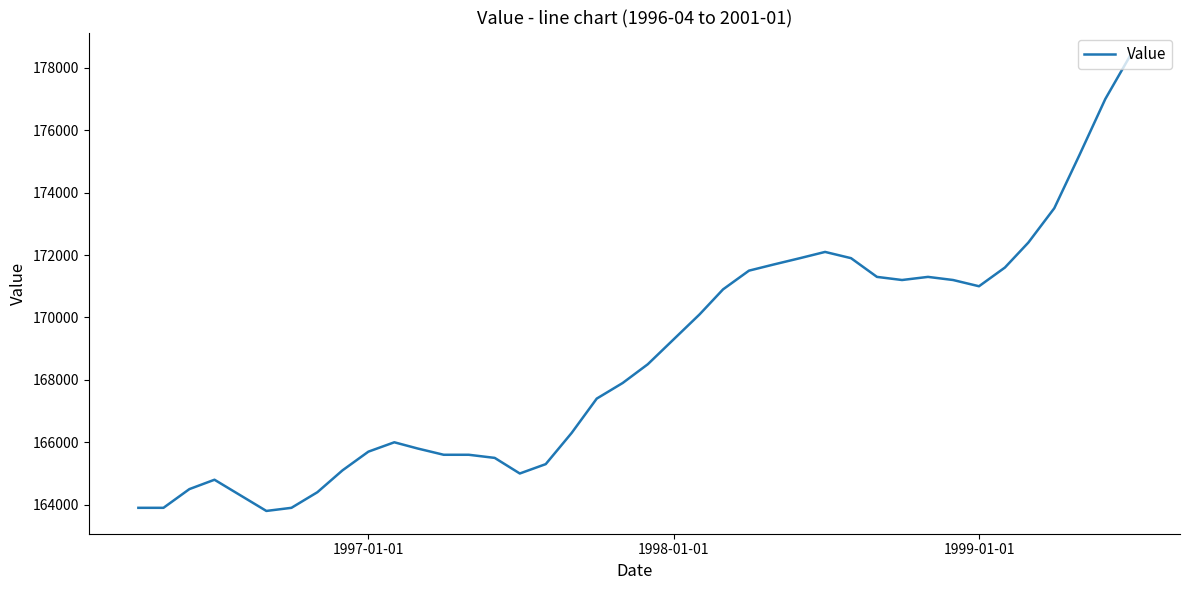

What is the minimum value shown in the chart?

163800